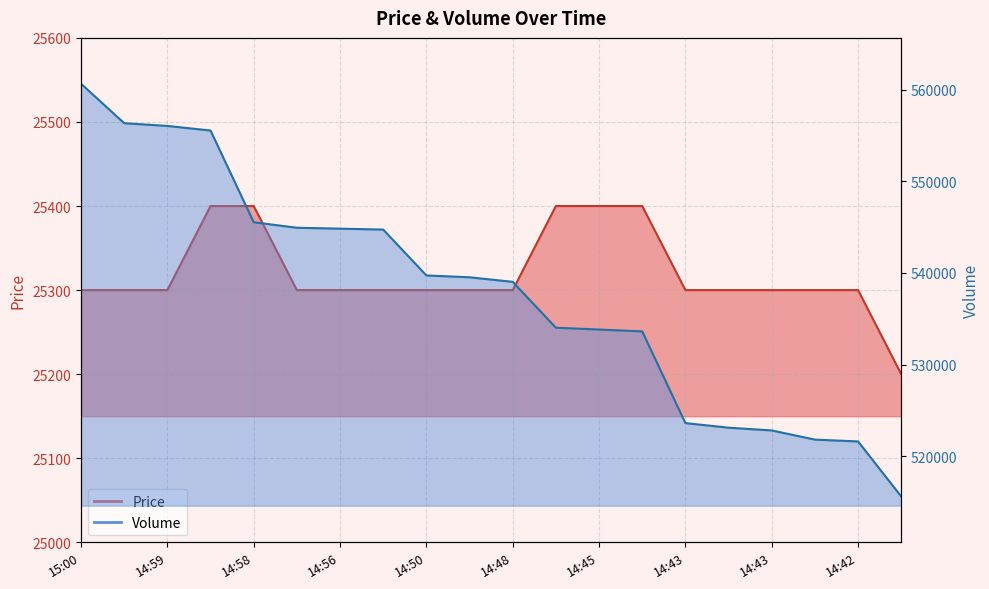

Which has a higher value, 14:42 or 14:43?

14:42